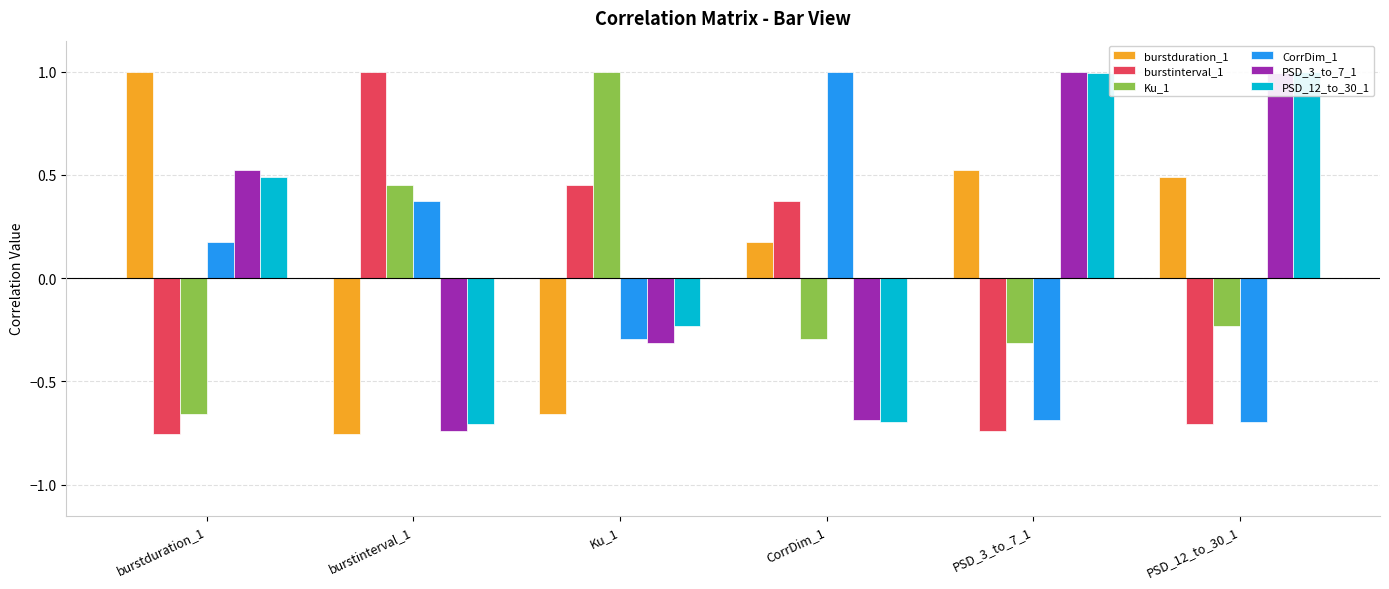

List the series in order of their peak value, highest first.

burstduration_1, burstinterval_1, Ku_1, CorrDim_1, PSD_3_to_7_1, PSD_12_to_30_1